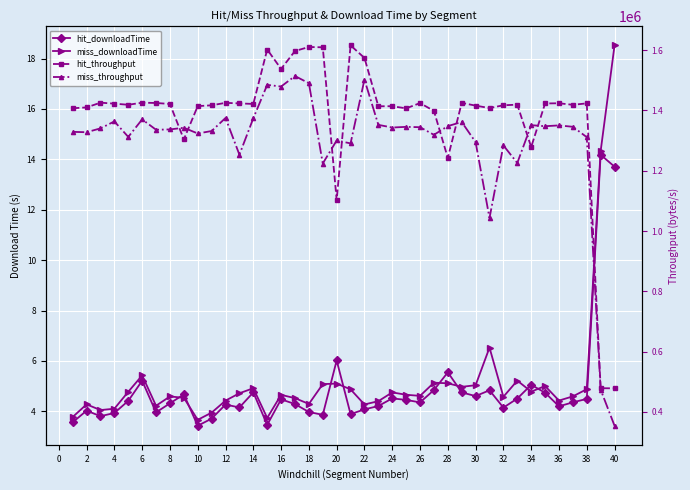

True or false: hit_downloadTime has a value of 3.4 at 10.

True